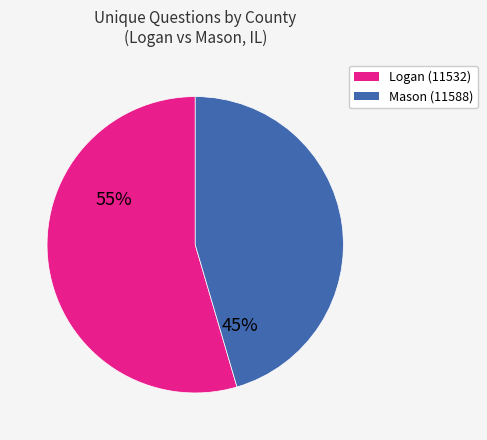

Between Mason (11588) and Logan (11532), which is larger?

Logan (11532)